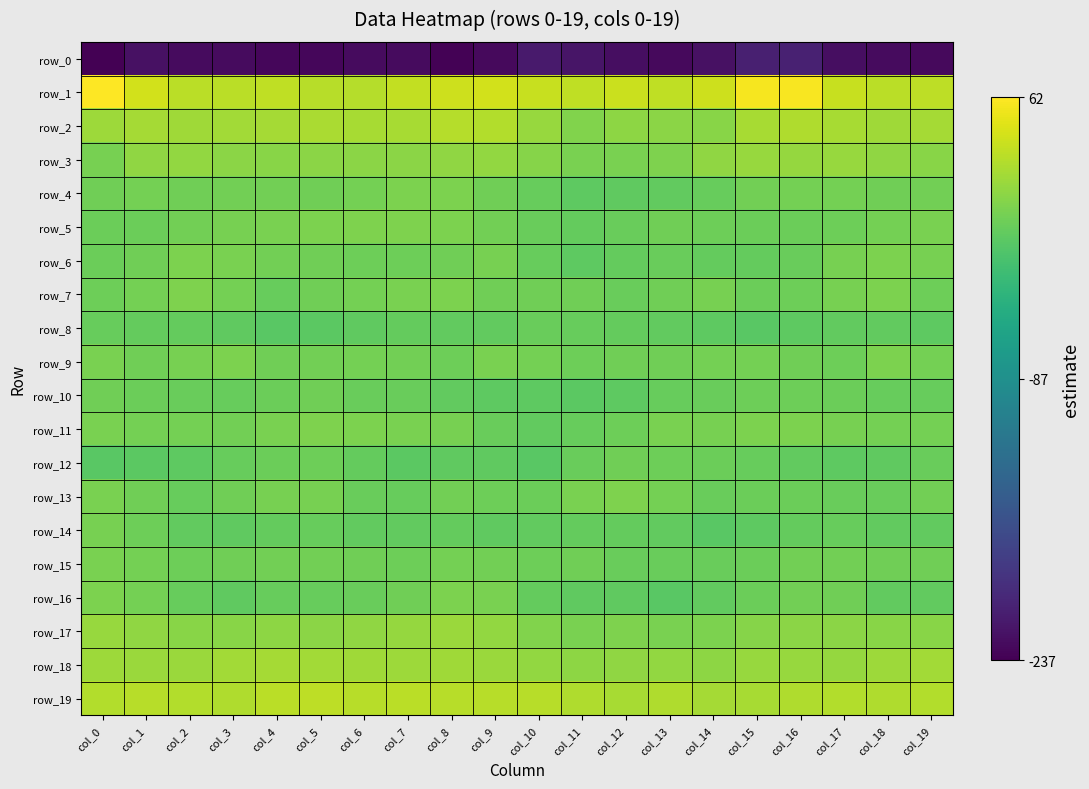

What is the total value across all series at col_8?

-118.1